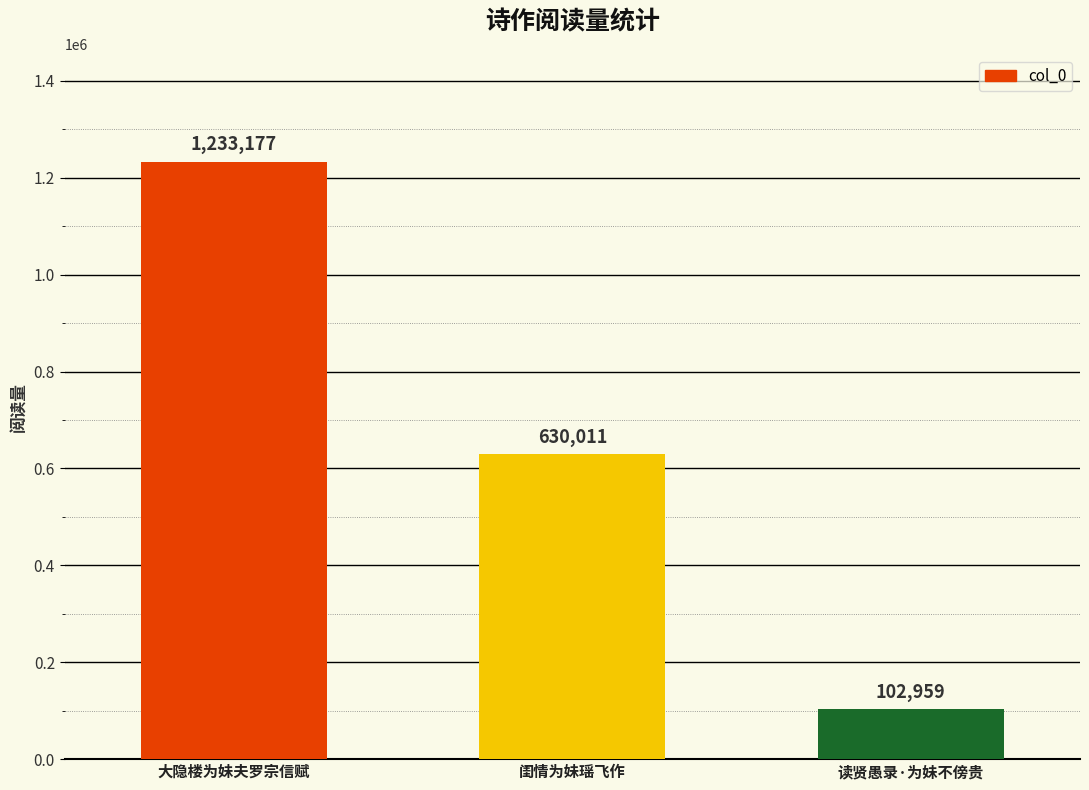

Does the chart contain stacked bars?

No